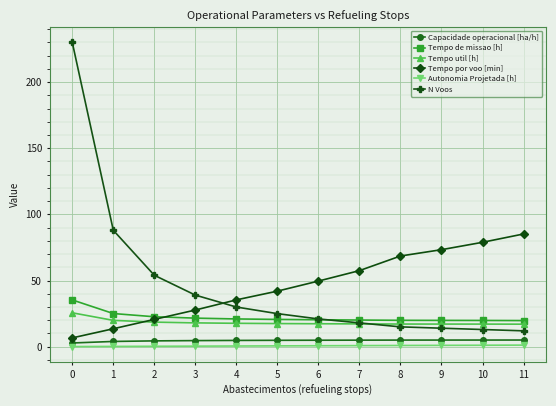

How many data points in Tempo por voo [min] are less than 49?

6